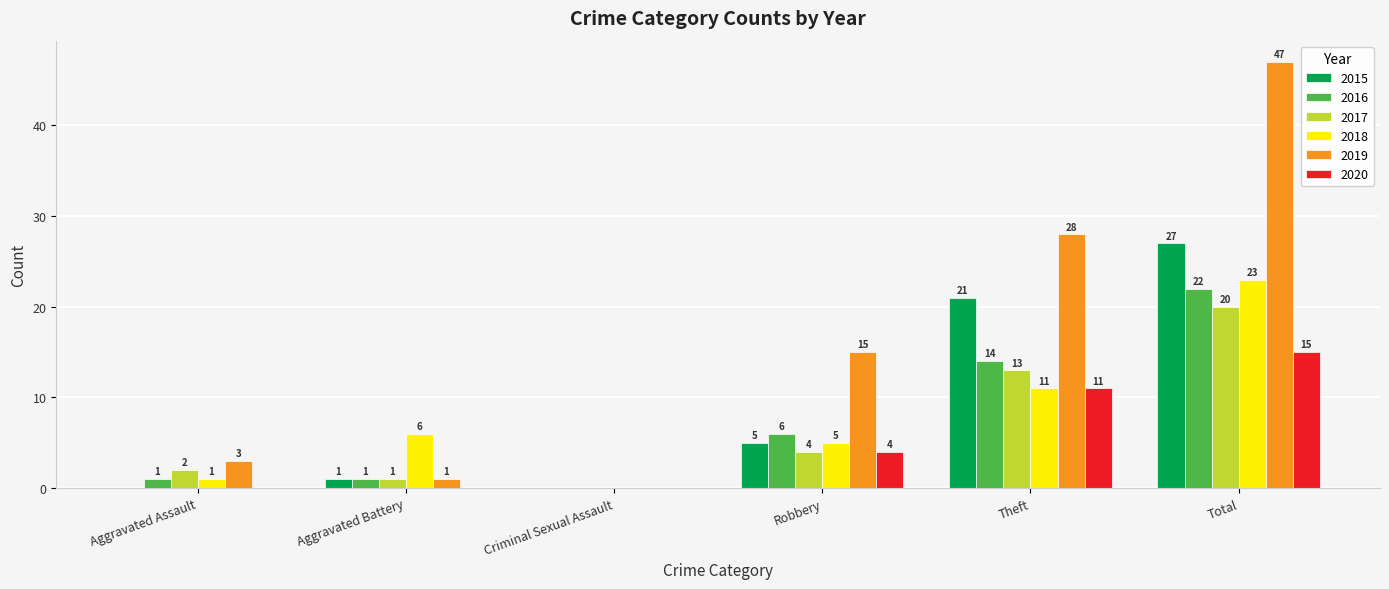

Where is 2018 nearest to the value 11?

Theft